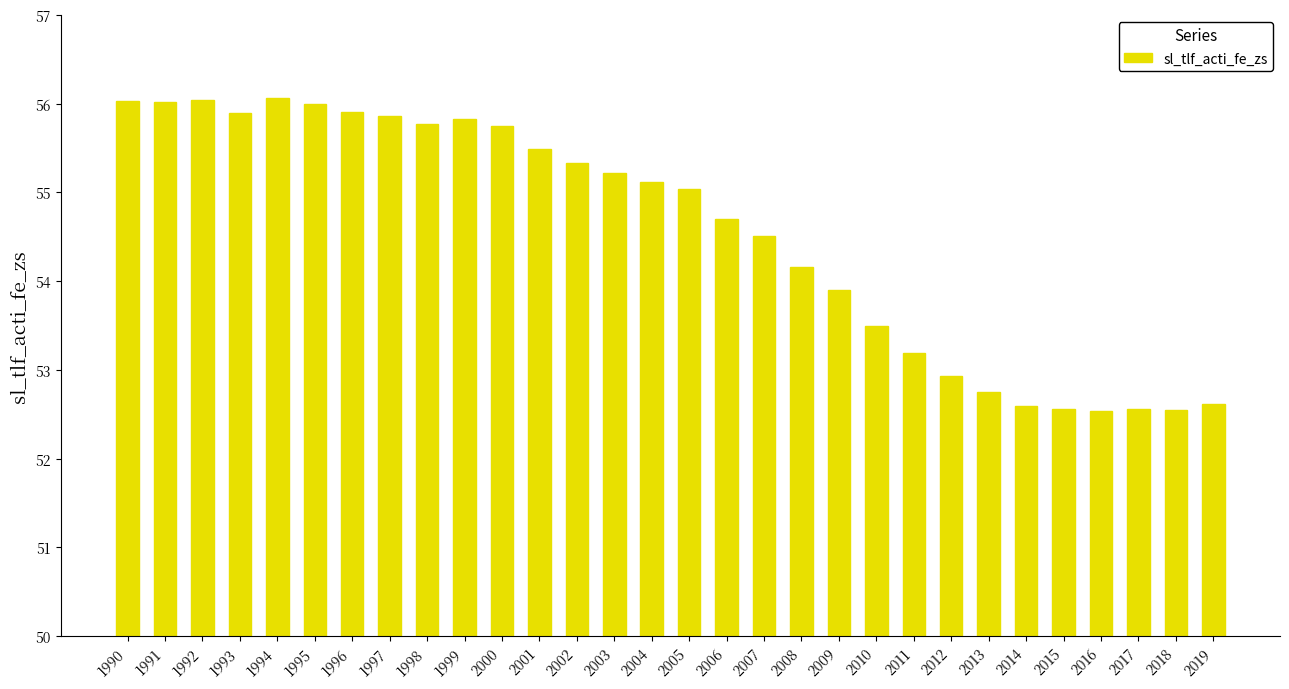

What is the value of the 1st bar from the left?

56.0